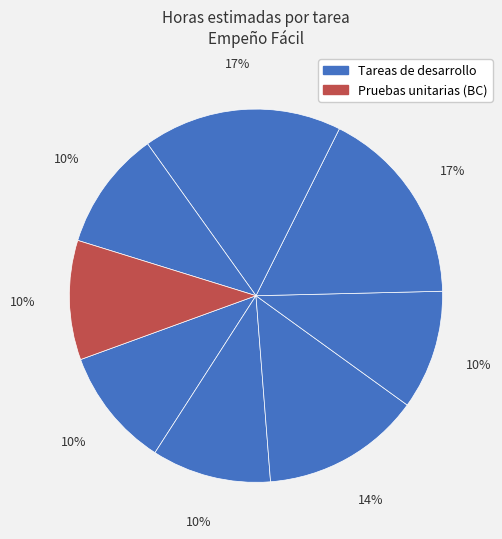

How many slices are in this pie chart?

8